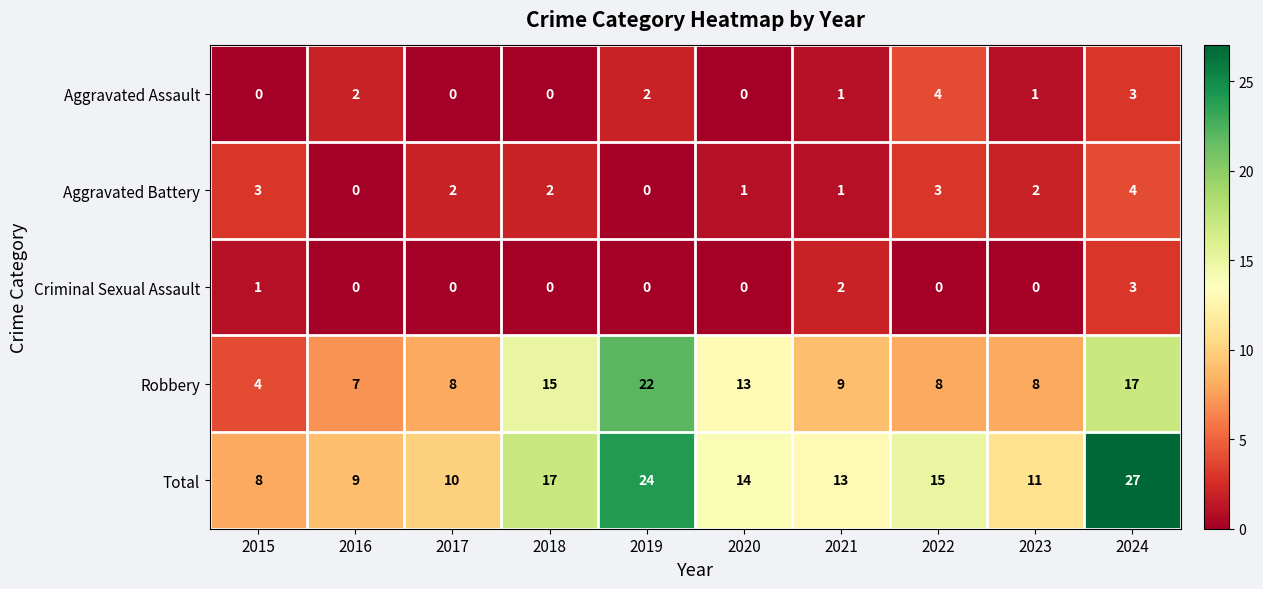

Where does the Total series first go above 14?

2018